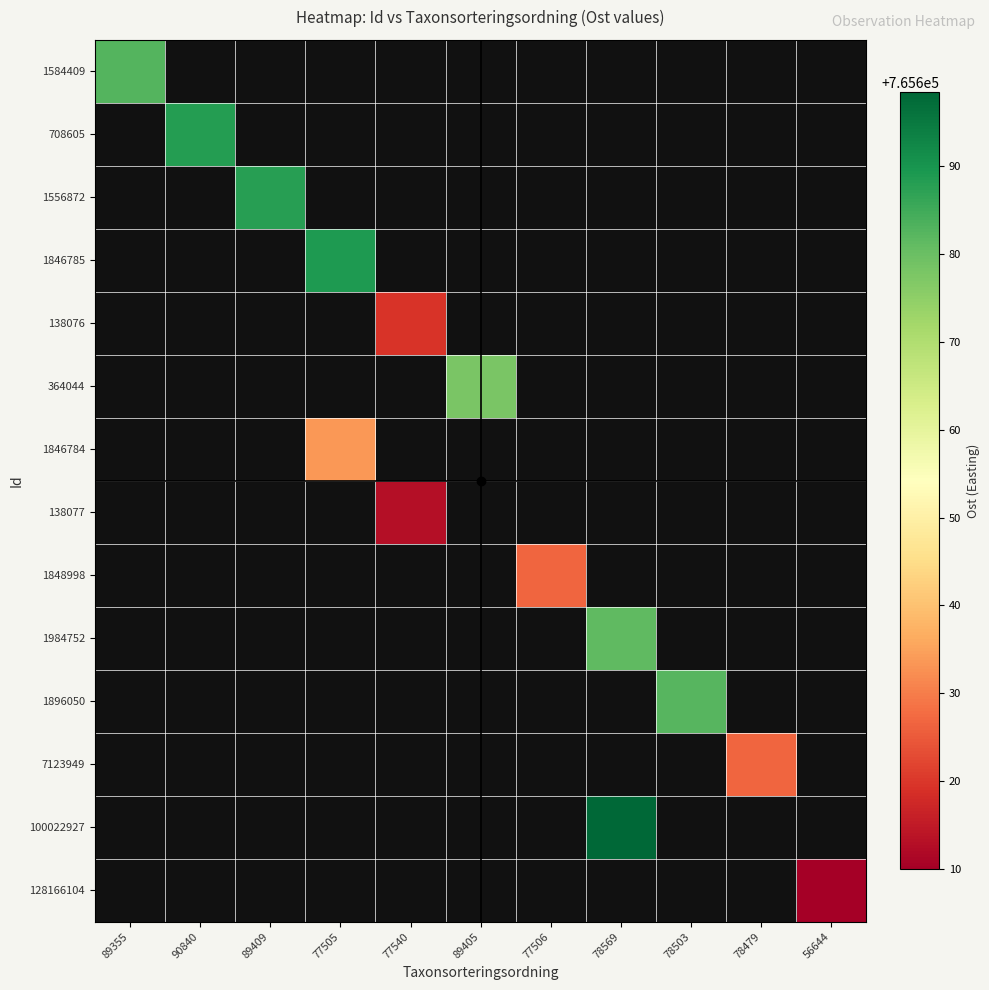

How many values in 1896050 are above zero?

1